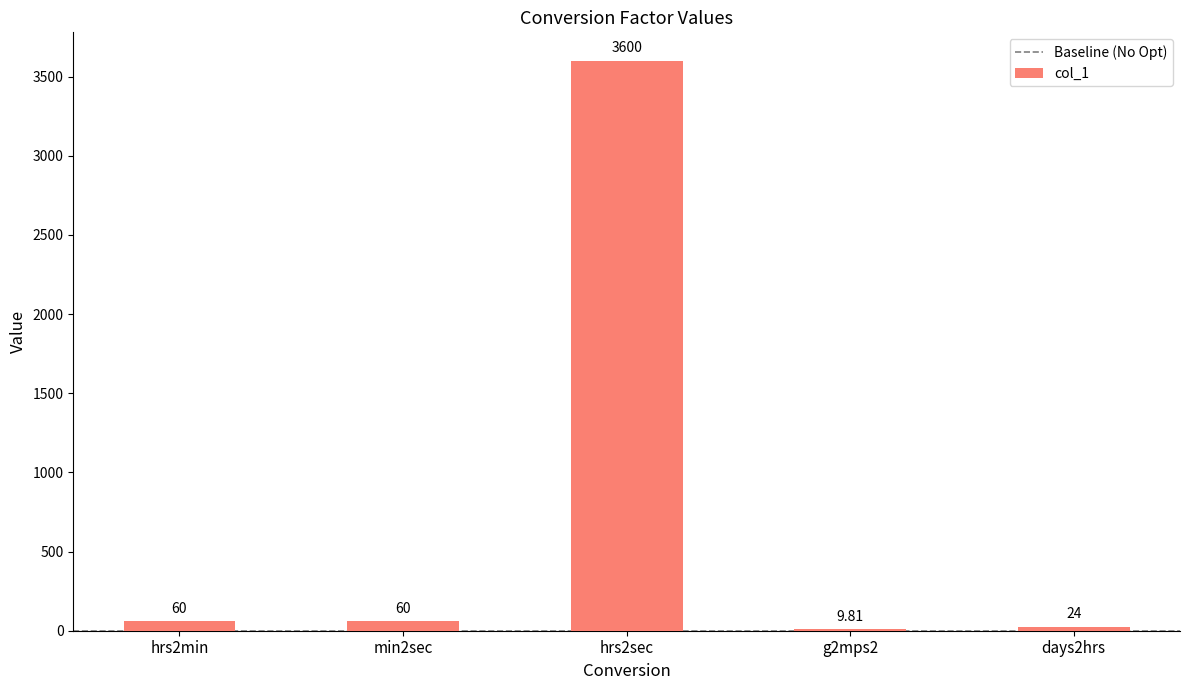

What is the change in value from hrs2sec to days2hrs?

-3576.0